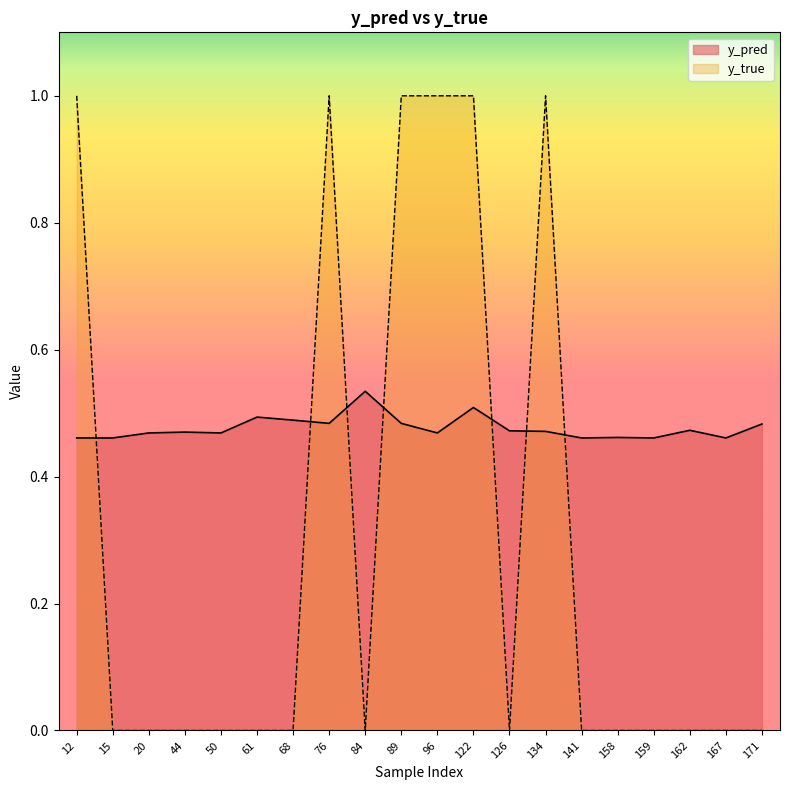

List the labels in order of y_true value, smallest first.

15, 20, 44, 50, 61, 68, 84, 126, 141, 158, 159, 162, 167, 171, 12, 76, 89, 96, 122, 134